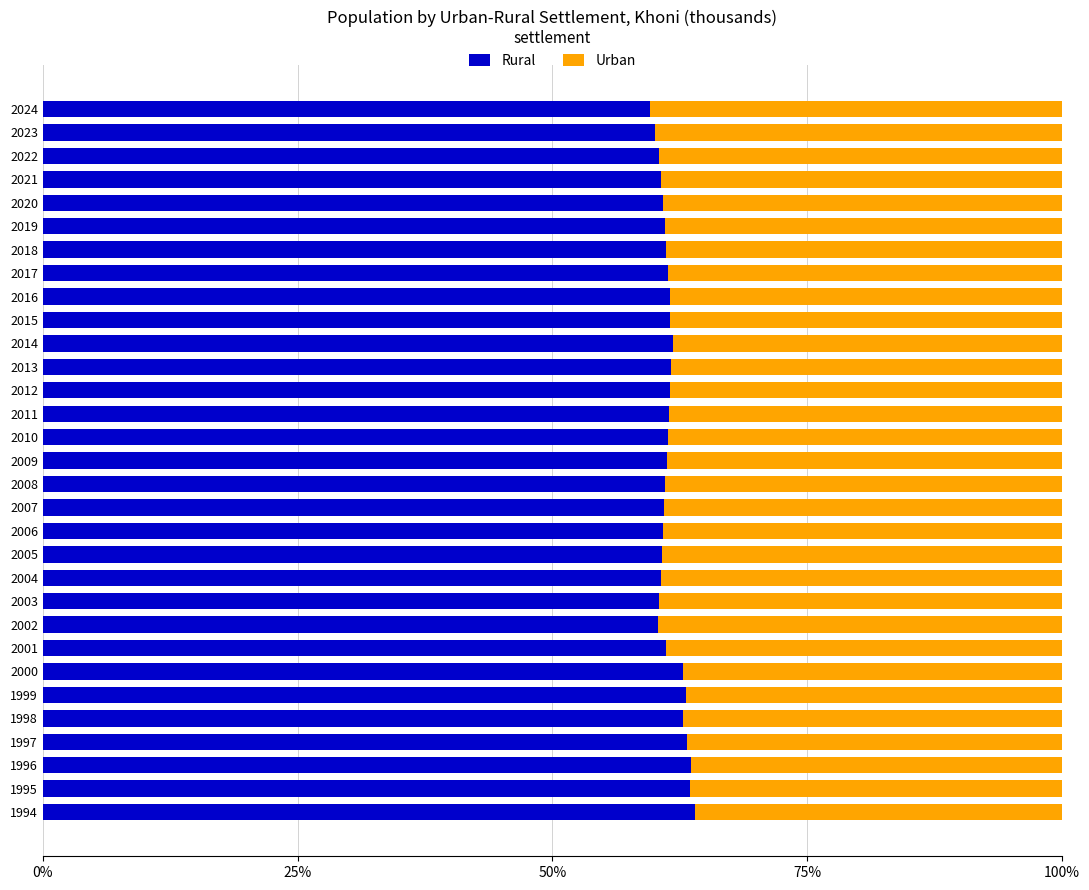

The Rural series shows 97.2 at 2022. True or false?

False